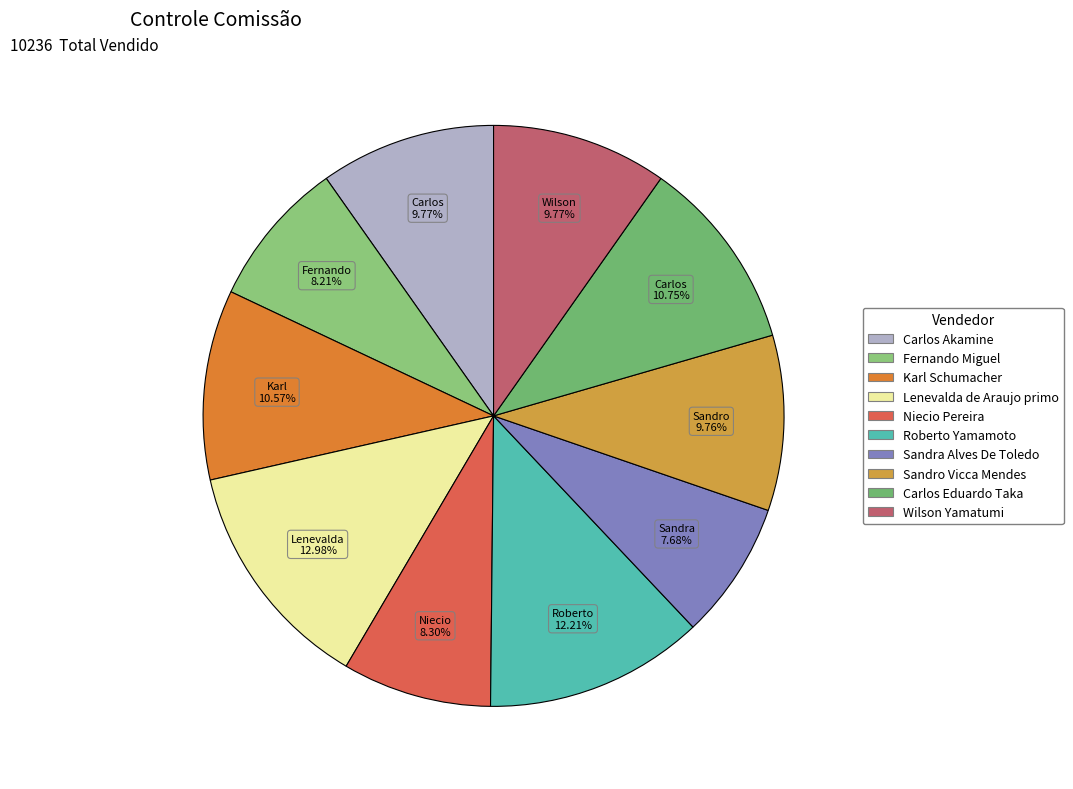

Which slice is the largest?

Lenevalda de Araujo primo